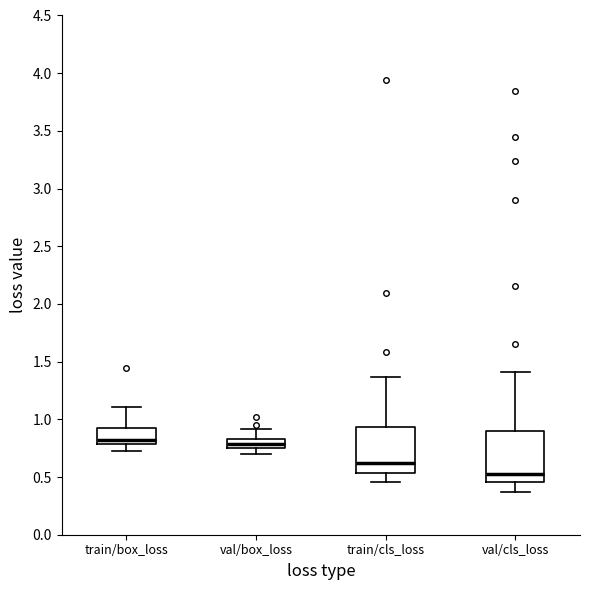

Reading left to right, read every box against the y-axis: the position of its median line, the range the box covers, and the ends of its whiskers. The values are not printed on the chart, so give them approximately, as read against the axis.

train/box_loss: median 0.85, box 0.80 to 0.90, whiskers 0.75 to 1.10
val/box_loss: median 0.80, box 0.75 to 0.85, whiskers 0.70 to 0.90
train/cls_loss: median 0.65, box 0.55 to 0.95, whiskers 0.45 to 1.35
val/cls_loss: median 0.50, box 0.45 to 0.90, whiskers 0.35 to 1.40